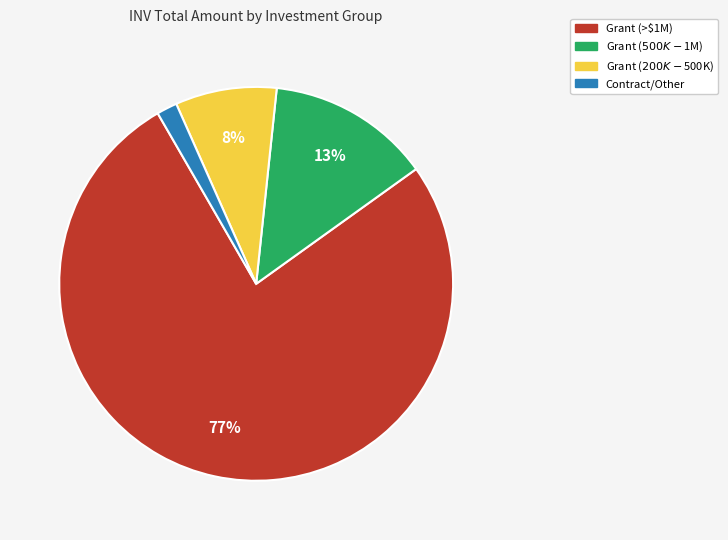

Is there a majority slice in this chart?

Yes